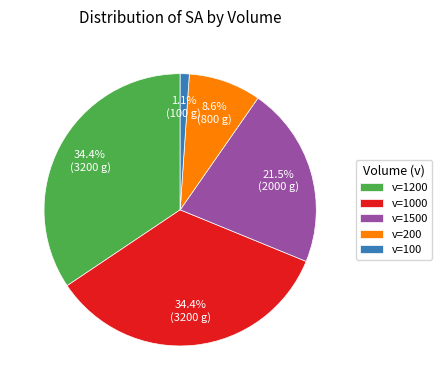

Which slice is the smallest?

v=100